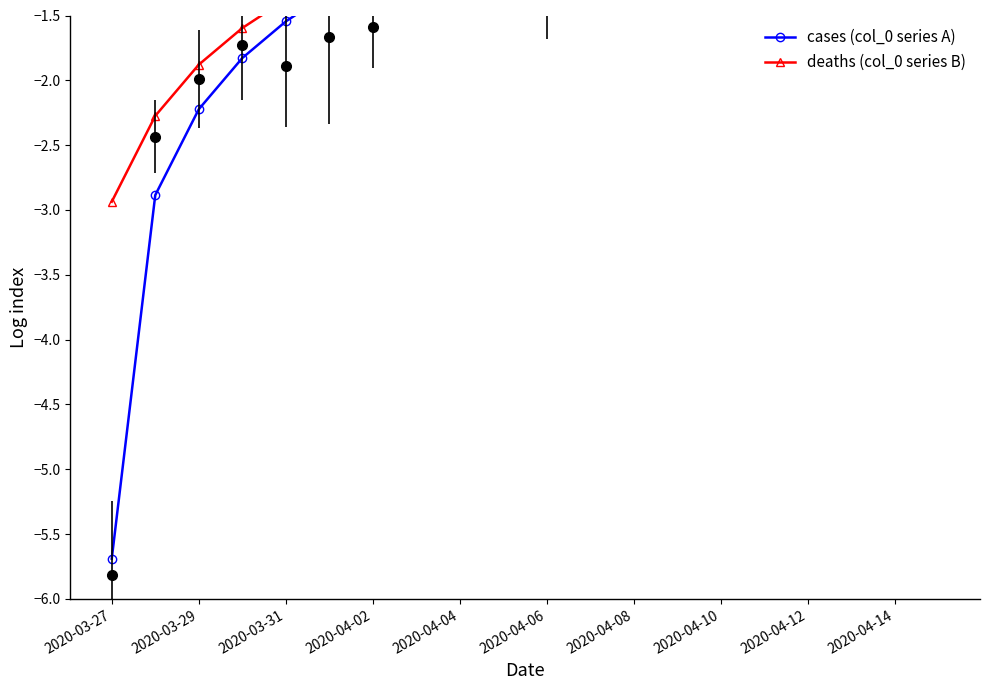

True or false: cases (col_0 series A) and deaths (col_0 series B) cross at least once.

False